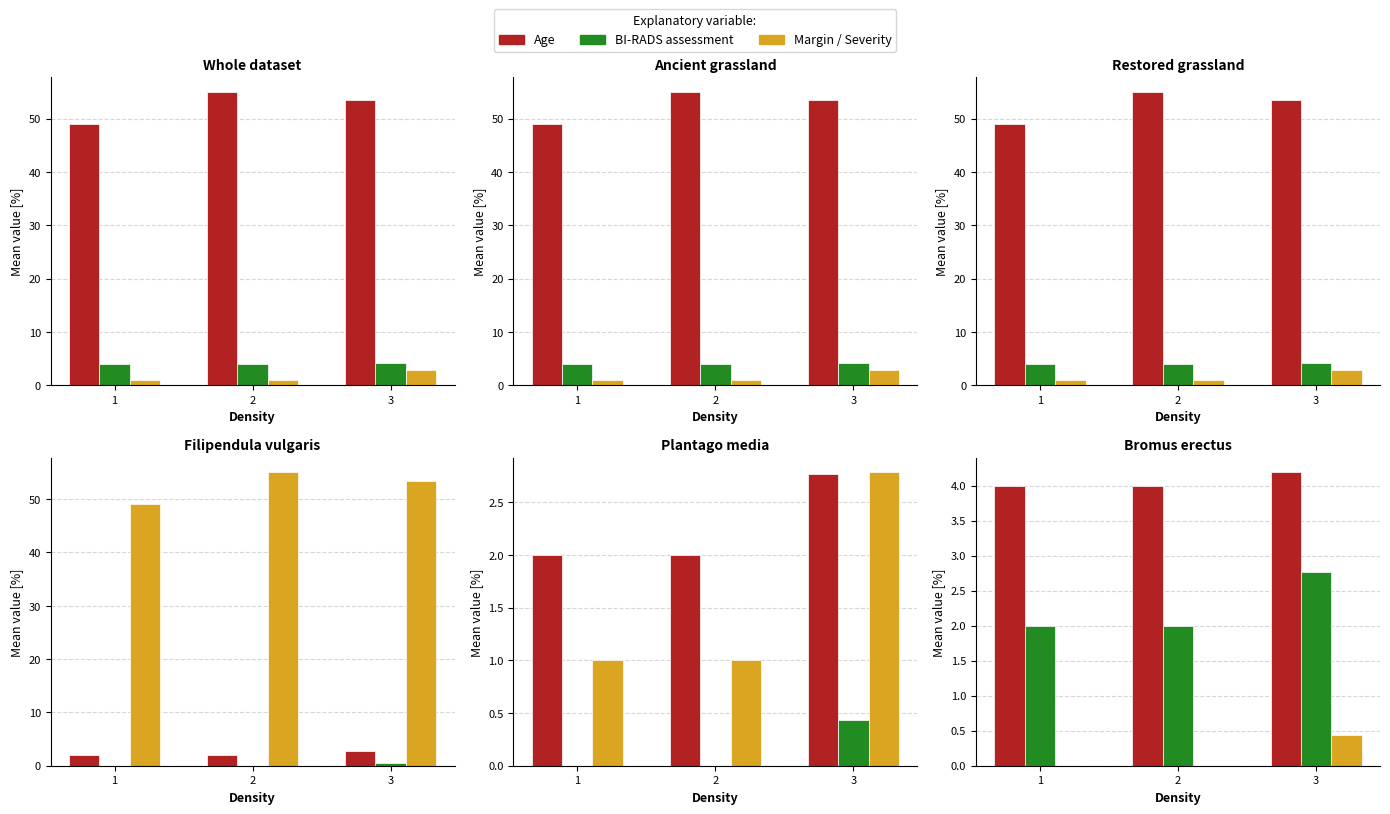

At how many categories does at least one series exceed 20?

3